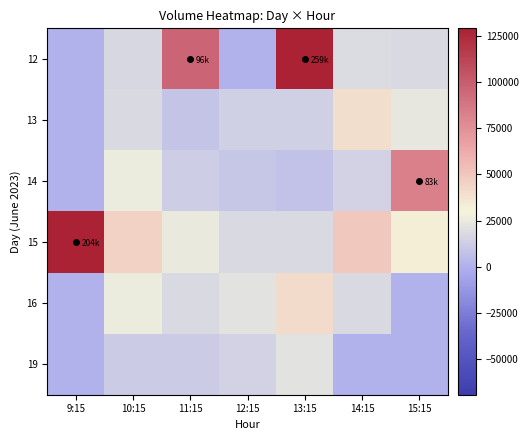

Count the number of categories in the chart.

7